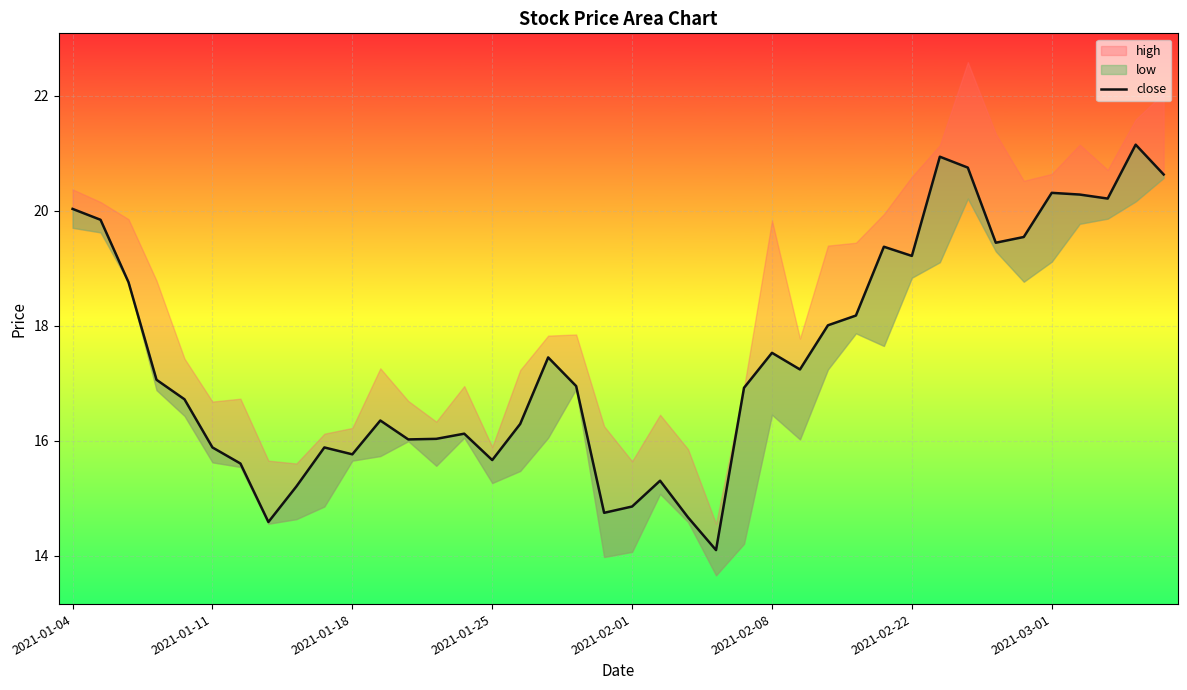

What is the difference between the second highest and second lowest values?

6.4